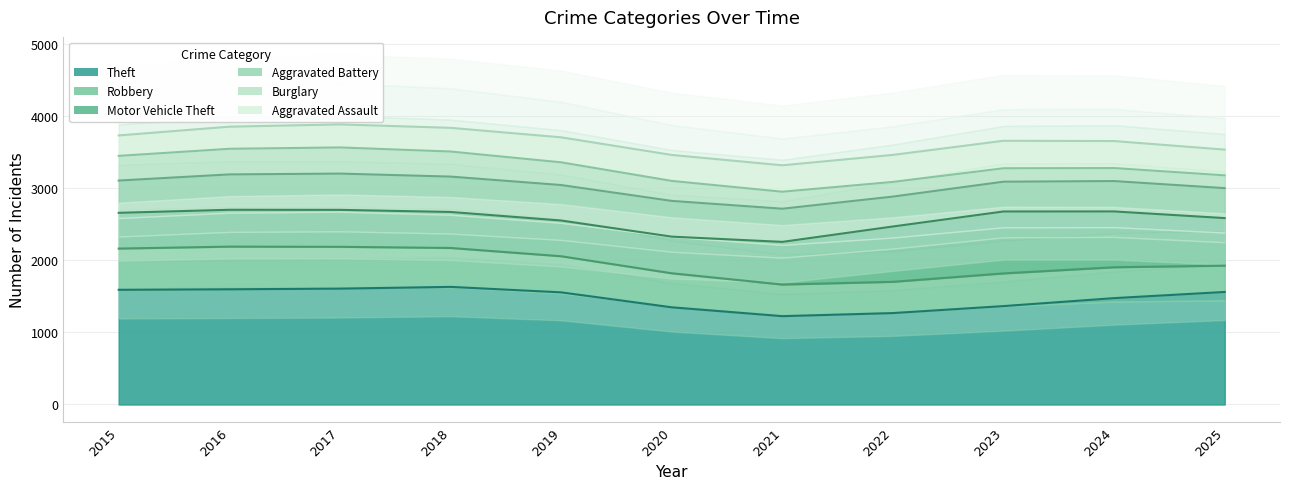

Which category has the highest value in the Burglary series?

2017